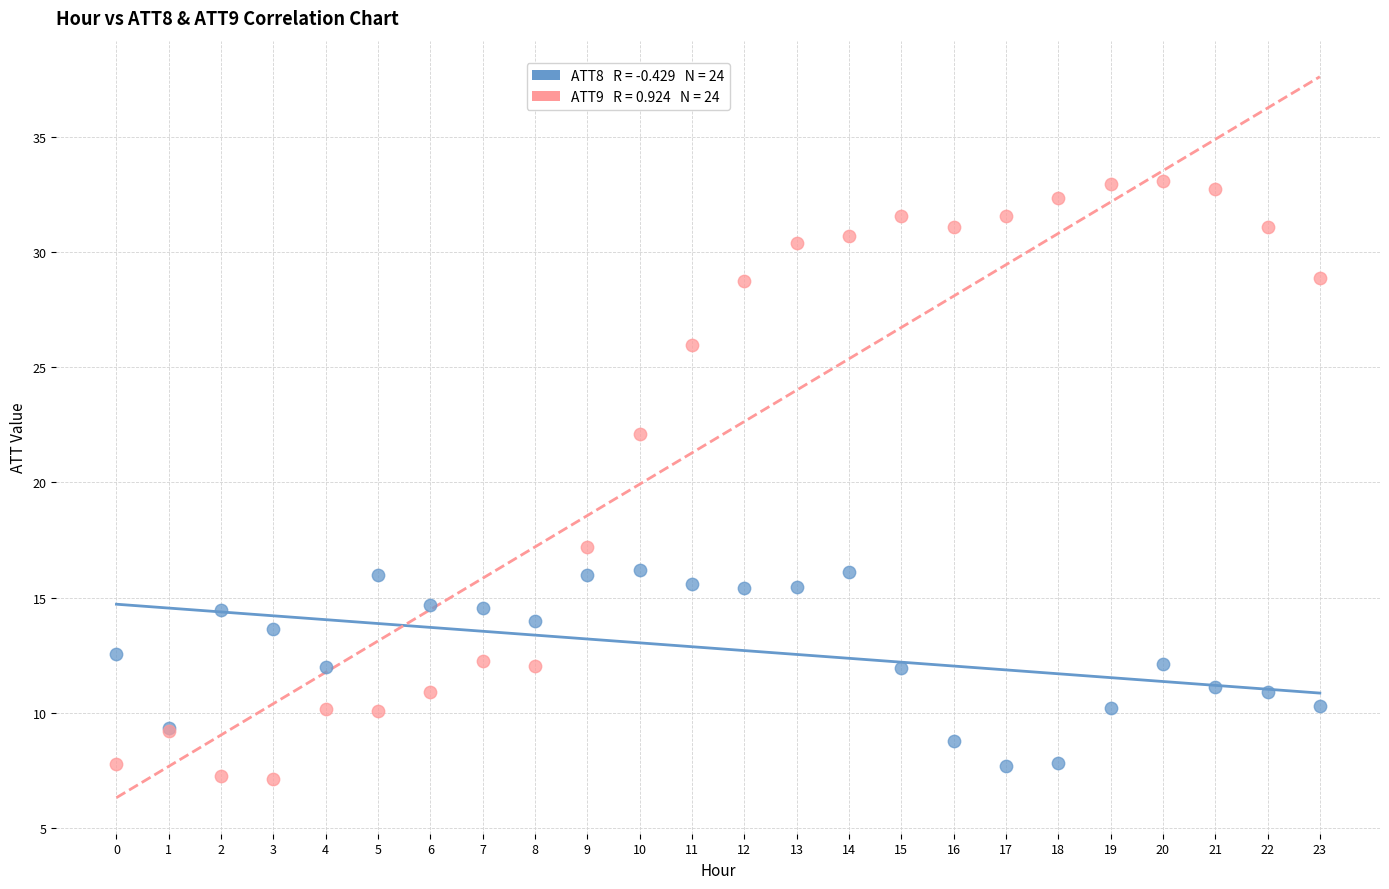

Across all series, what Y value is closest to 20?

22.1